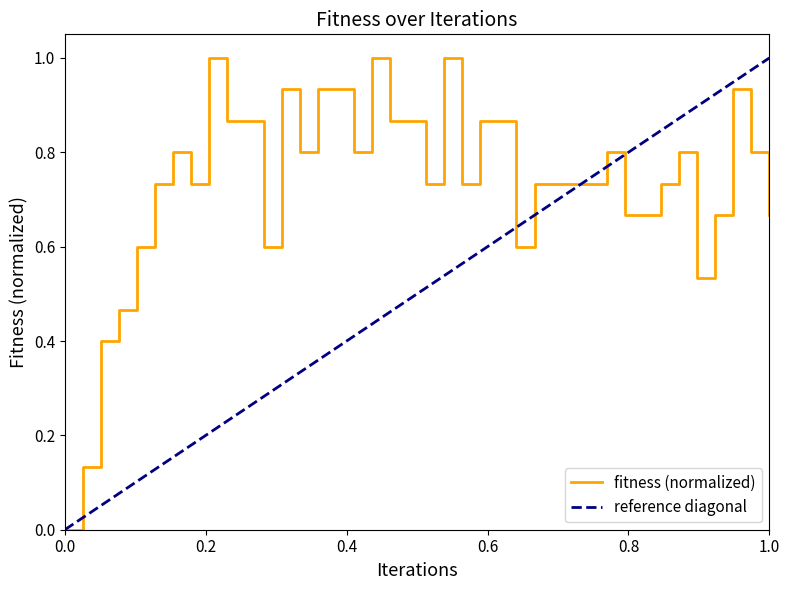

What is the maximum value for fitness (normalized)?

1.0